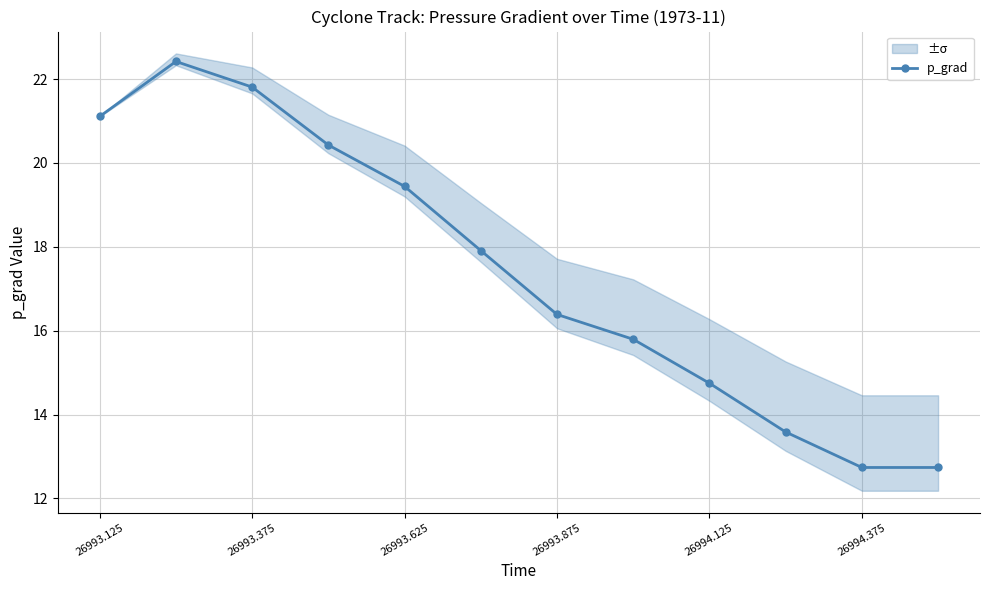

What is the minimum value for p_grad?

12.7